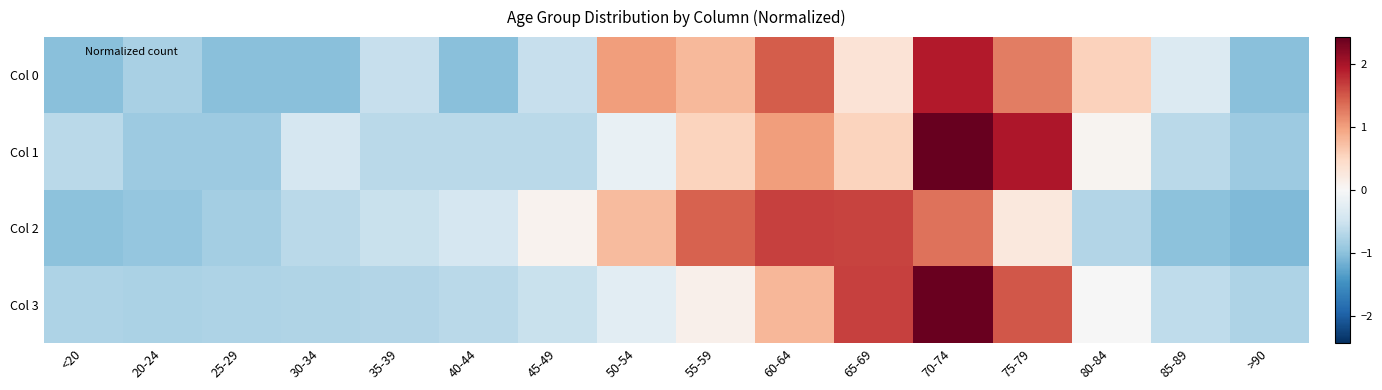

How many categories are shown in the chart?

16